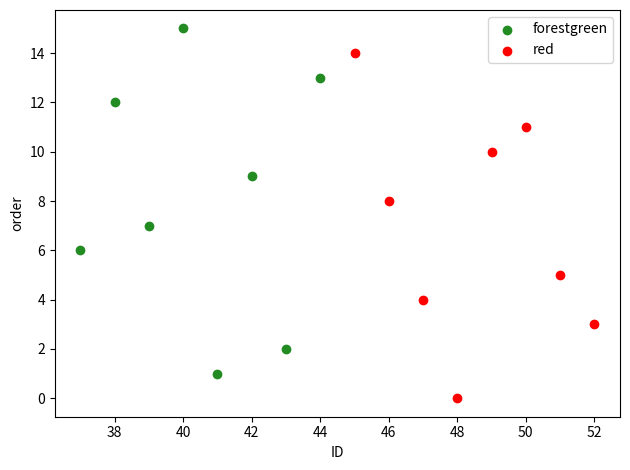

Which series reaches the minimum Y coordinate?

red